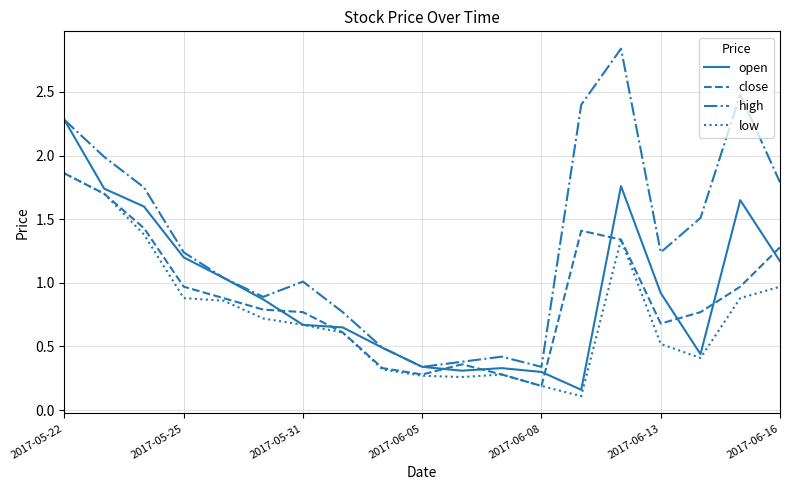

What is the minimum value shown in the chart?

0.1